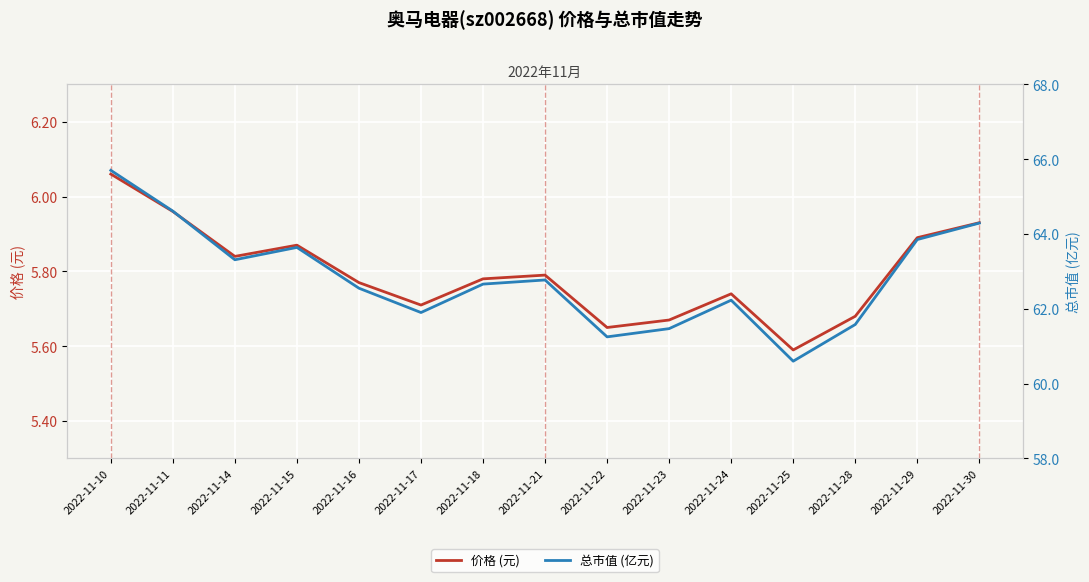

What is the sum of all 价格 (元) values?

86.9